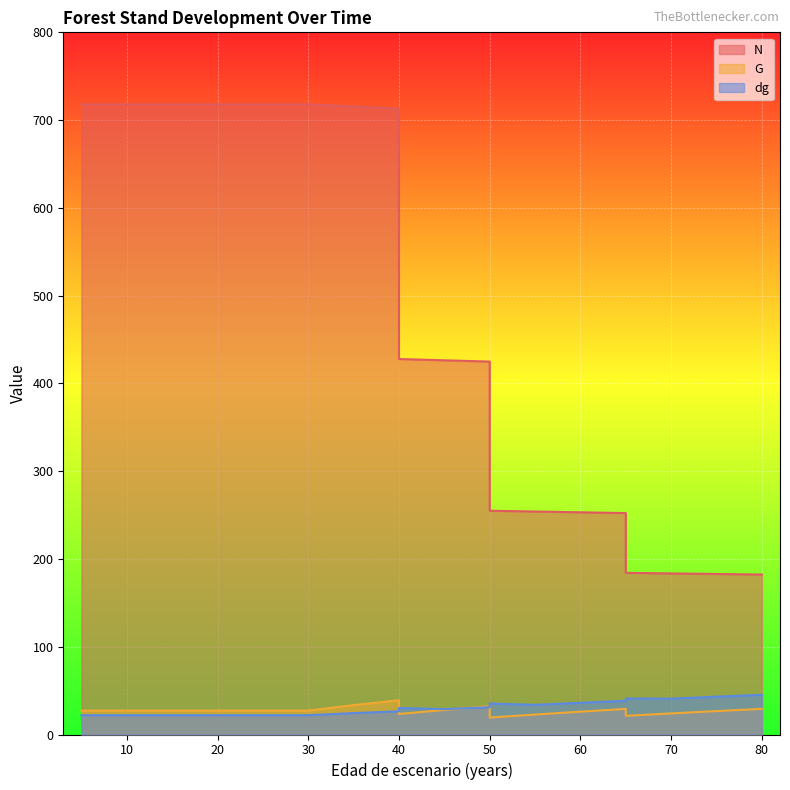

Which series has the largest total across all categories?

N